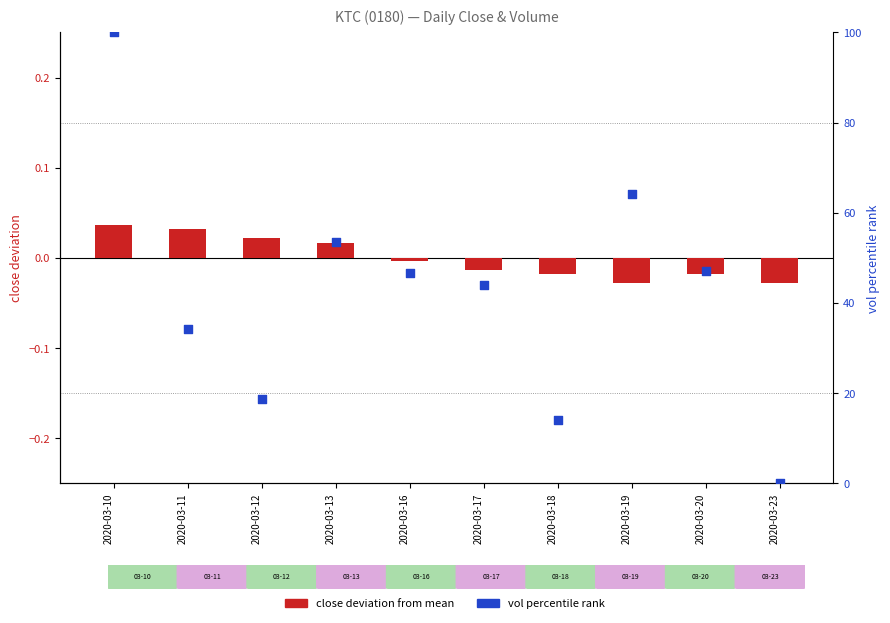

Which series reaches the maximum Y coordinate?

vol percentile rank